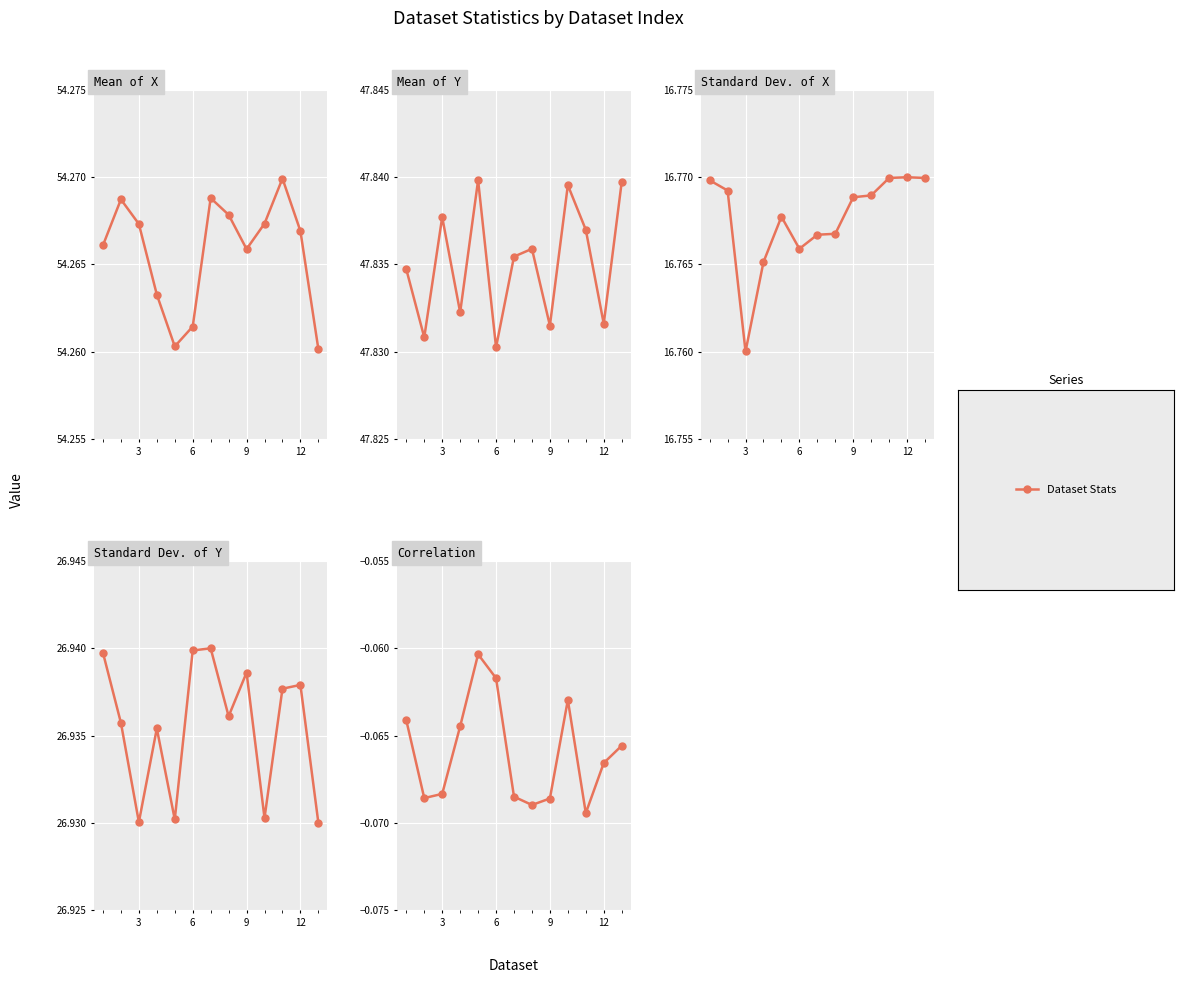

The Standard Dev. of Y series shows 41.1 at 12. True or false?

False